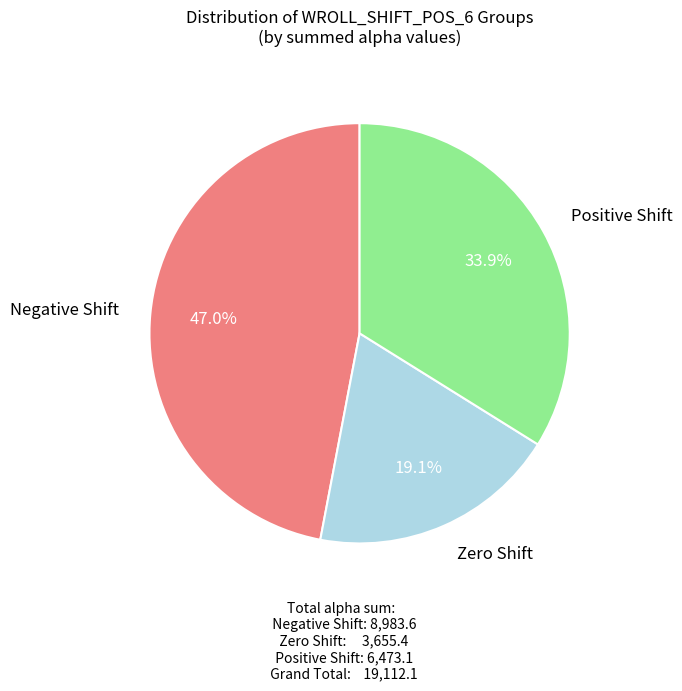

How many slices are in this pie chart?

3